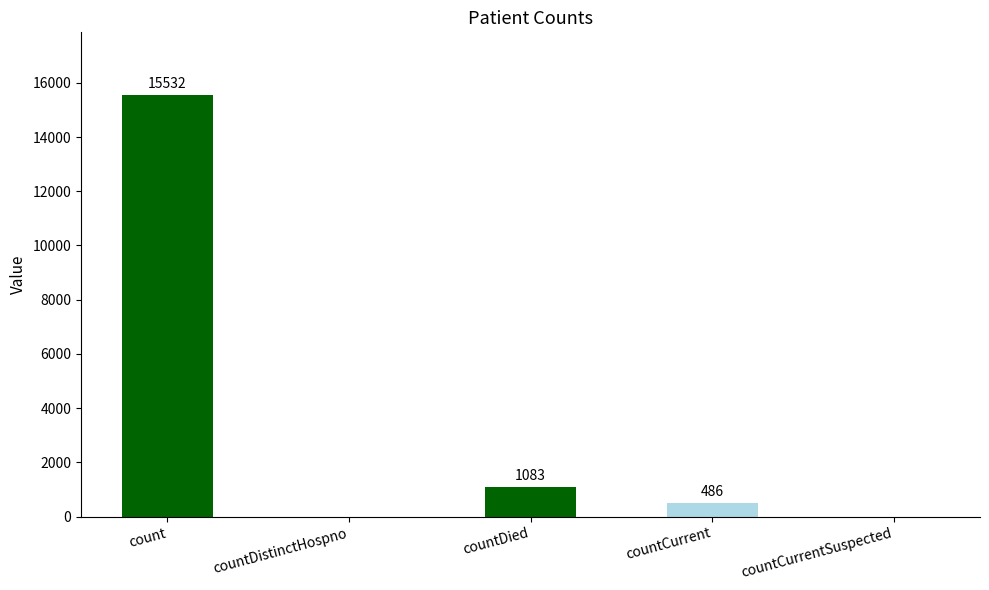

At which category does the chart reach its peak across all series?

count